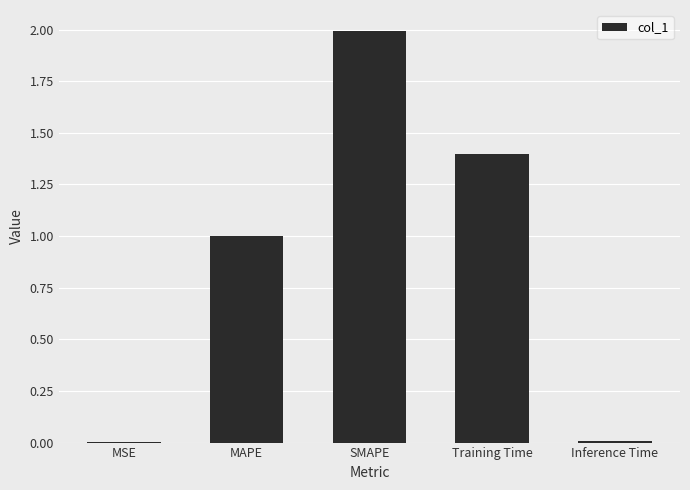

What is the sum of all values?

4.4